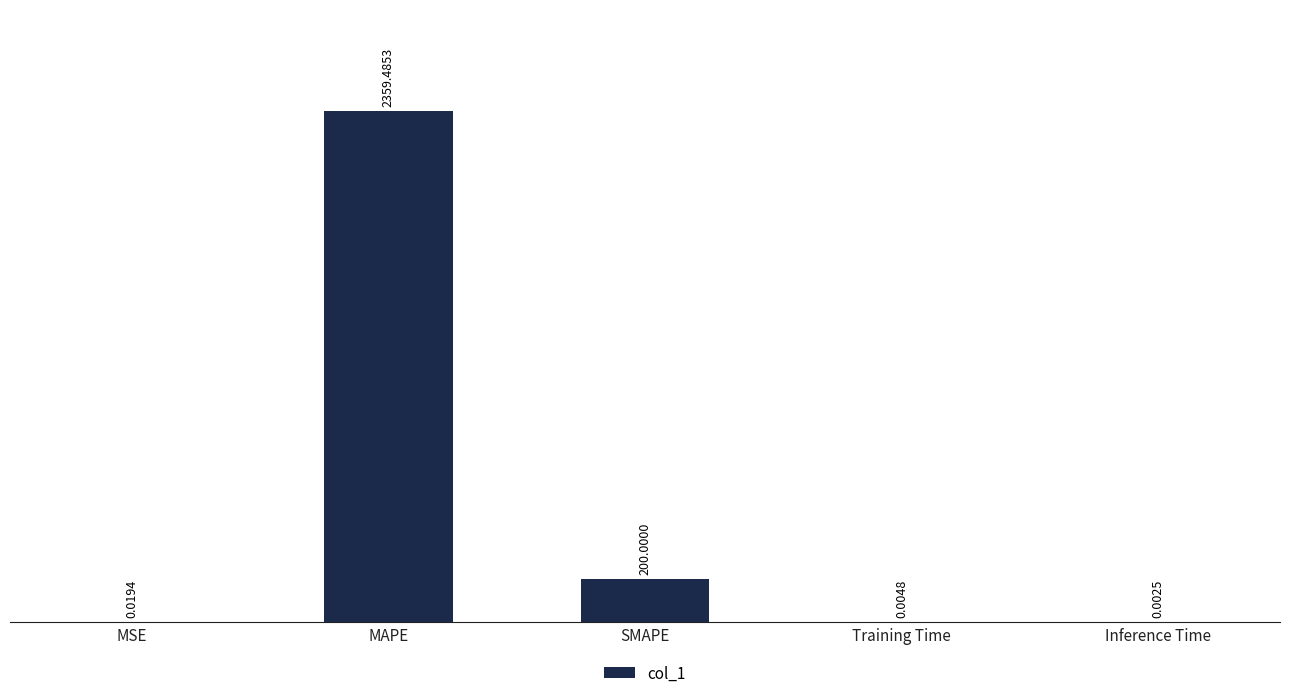

What is the sum of the values at SMAPE and MSE?

200.0